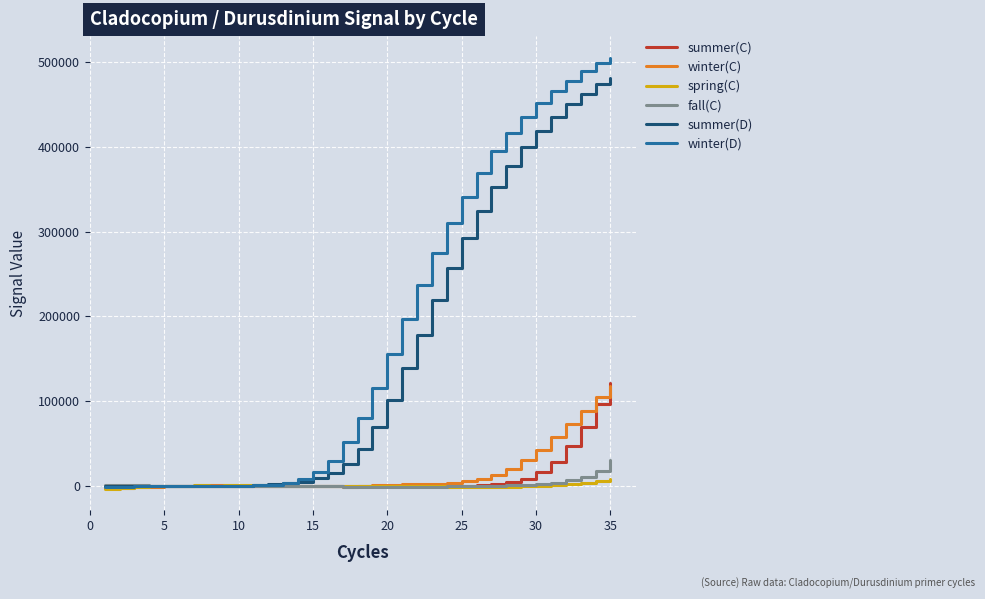

Which series has the largest range (max minus min)?

winter(D)